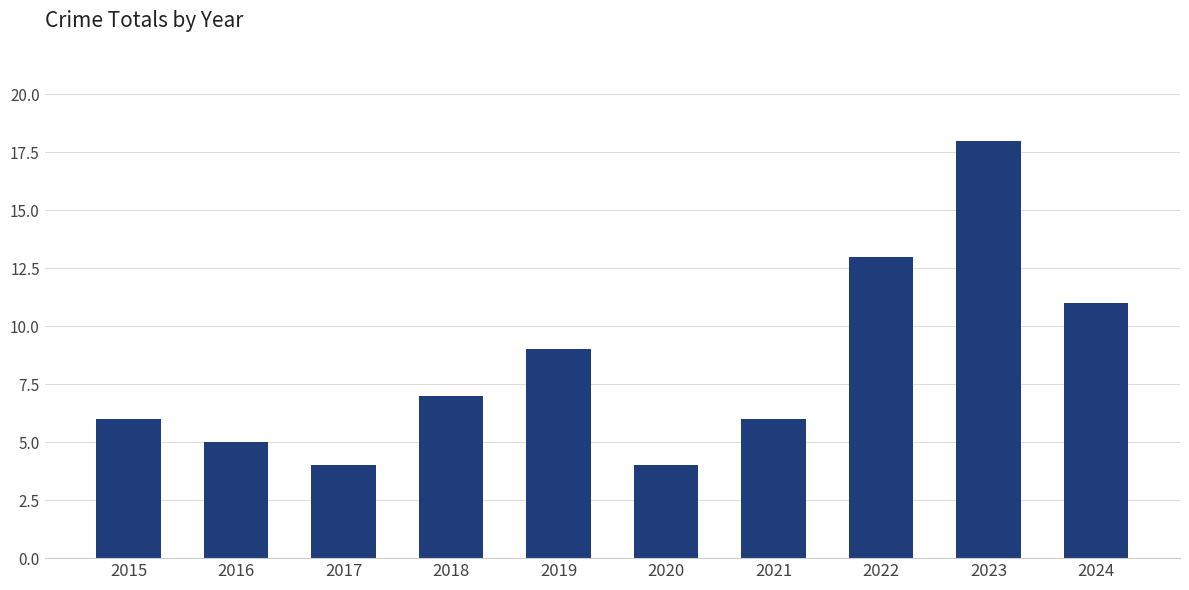

Is it true that the value at 2022 is 18?

False